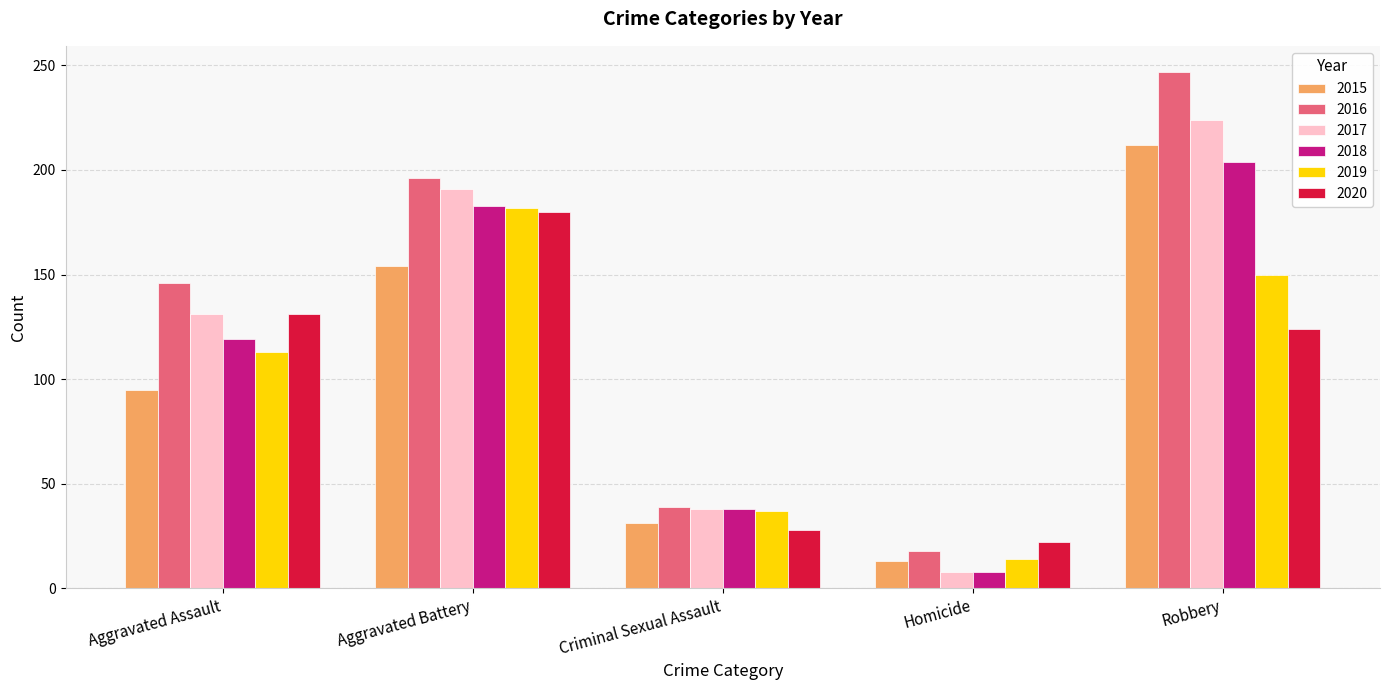

Reading left to right, what are all the values shown in this chart?

2015: 95	154	31	13	212
2016: 146	196	39	18	247
2017: 131	191	38	8	224
2018: 119	183	38	8	204
2019: 113	182	37	14	150
2020: 131	180	28	22	124